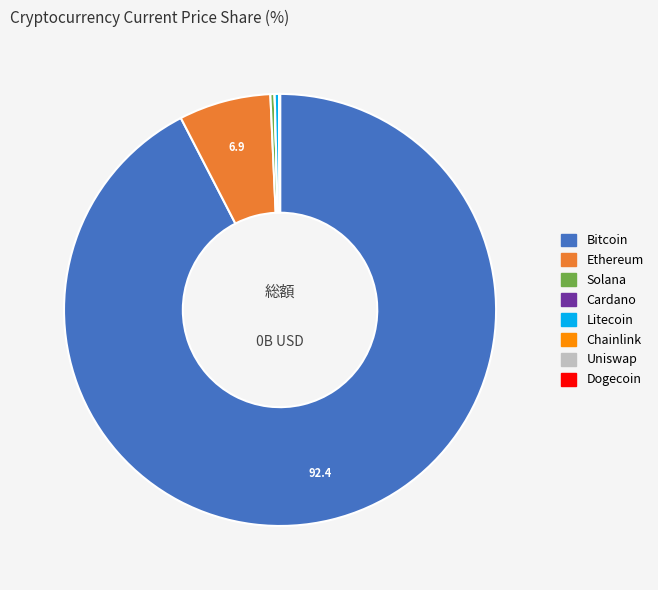

Is there any slice that represents more than half of the pie?

Yes